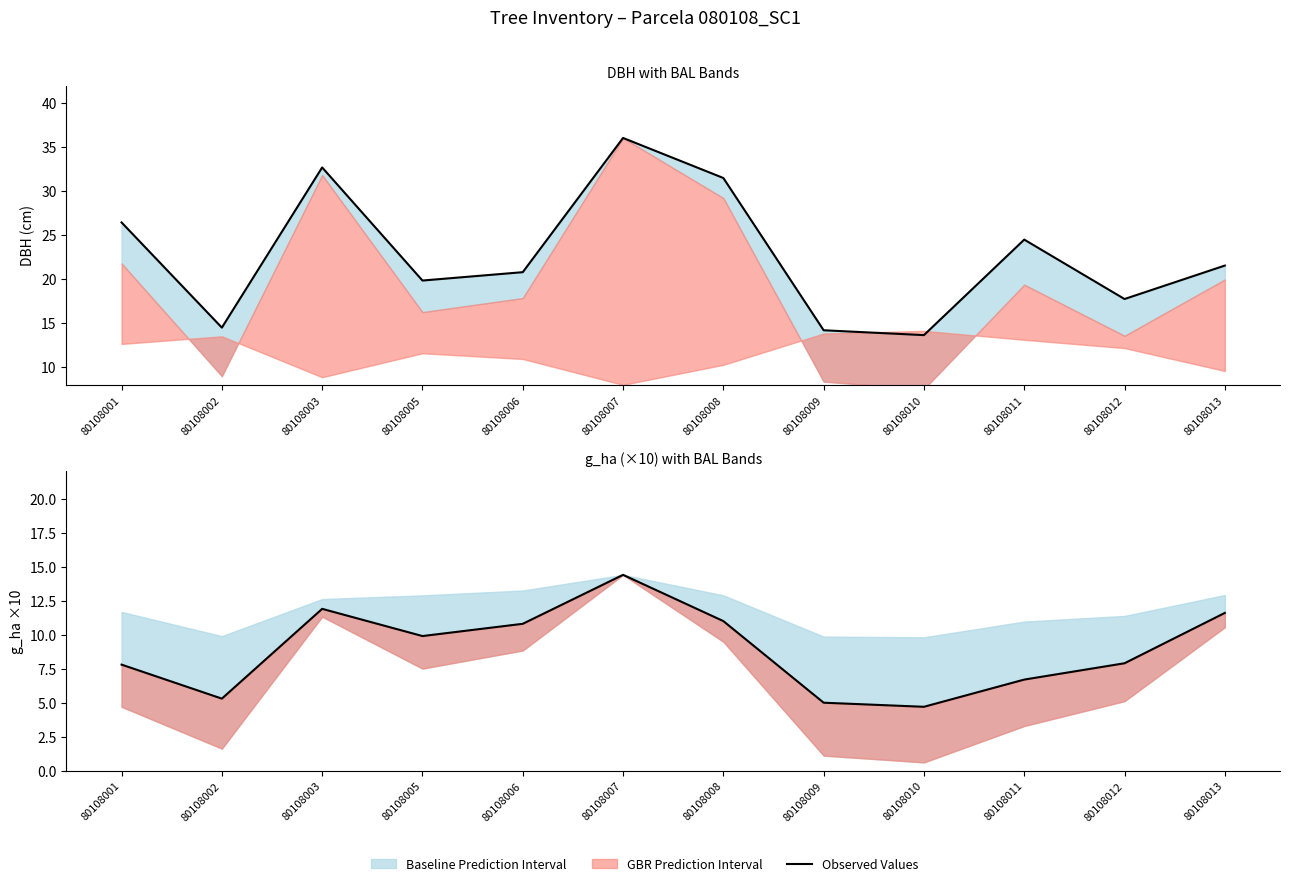

The chart shows a value of 17.3 at 80108005. True or false?

False